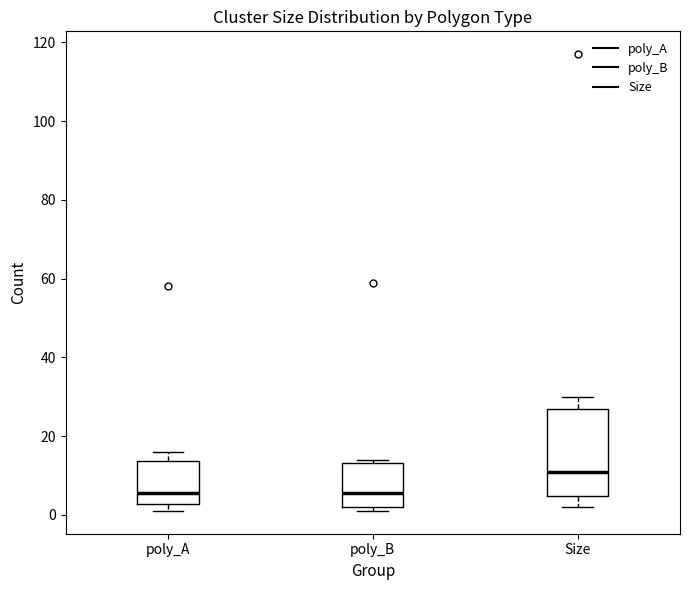

Reading left to right, read every box against the y-axis: the position of its median line, the range the box covers, and the ends of its whiskers. The values are not printed on the chart, so give them approximately, as read against the axis.

poly_A: median 6, box 2 to 14, whiskers 2 (just below the box's lower edge) to 16
poly_B: median 6, box 2 to 14, whiskers 2 (just below the box's lower edge) to 14 (just above the box's upper edge)
Size: median 12, box 4 to 28, whiskers 2 to 30